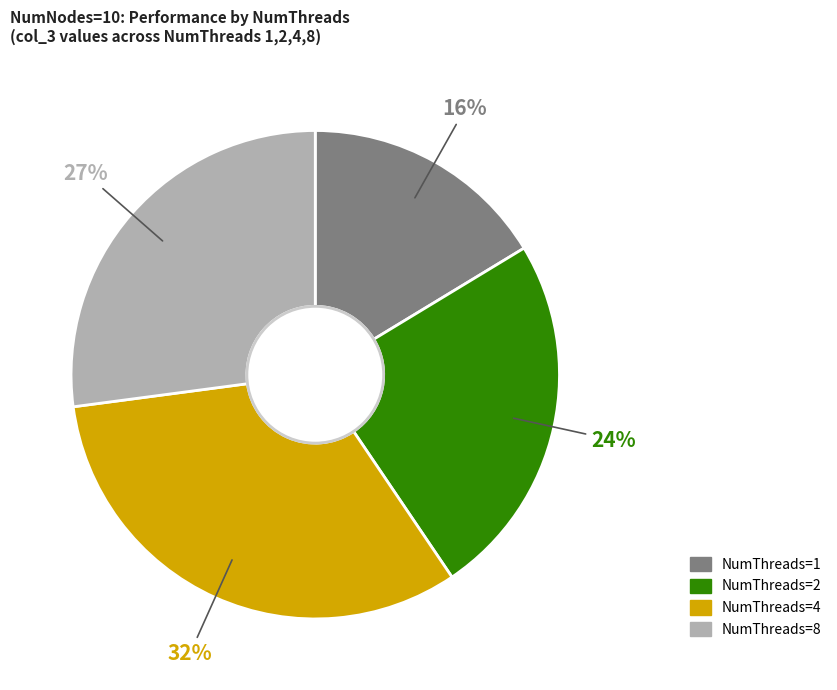

To the nearest percent, what is the difference between the NumThreads=8 and NumThreads=1 slice percentages?

11%